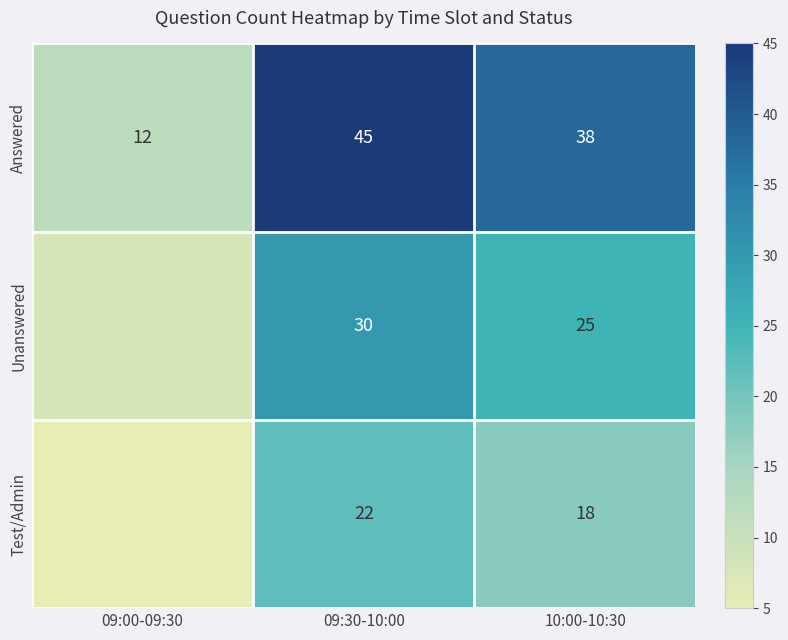

What is the spread (max minus min) of values at 09:30-10:00?

23